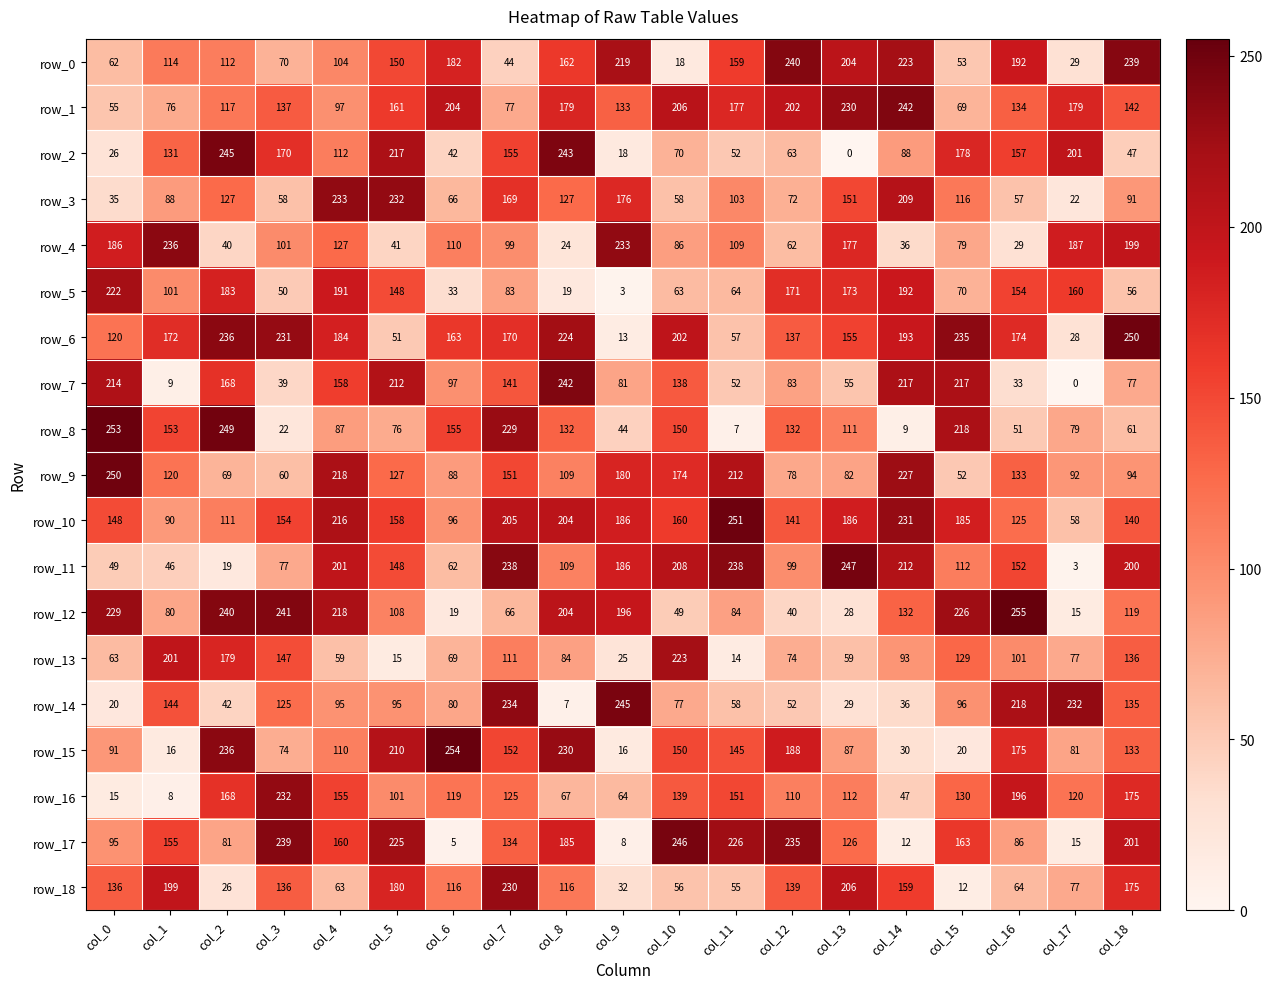

What is the total value across all series at col_16?

2486